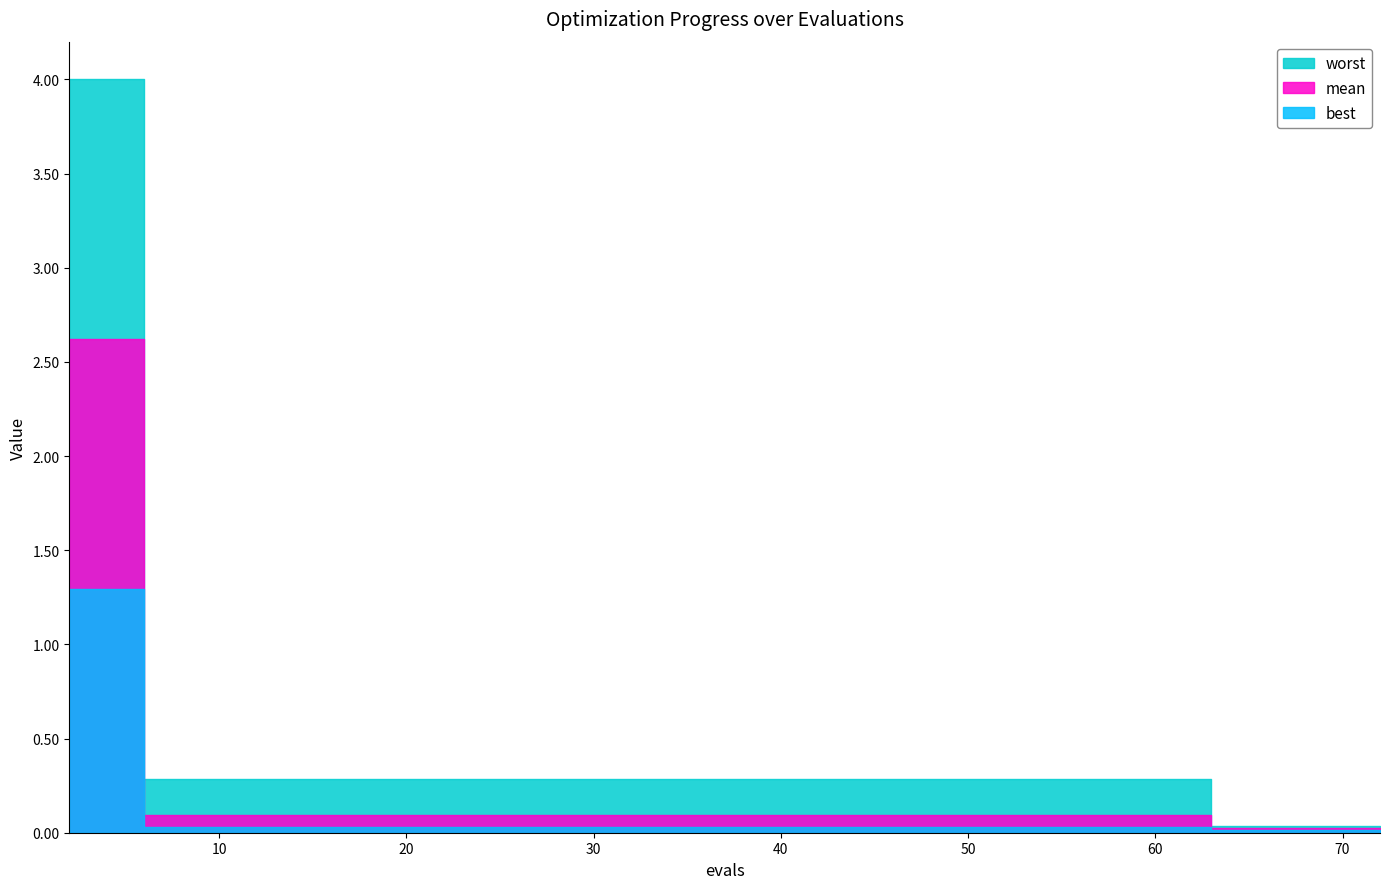

Which series has the largest total across all categories?

worst